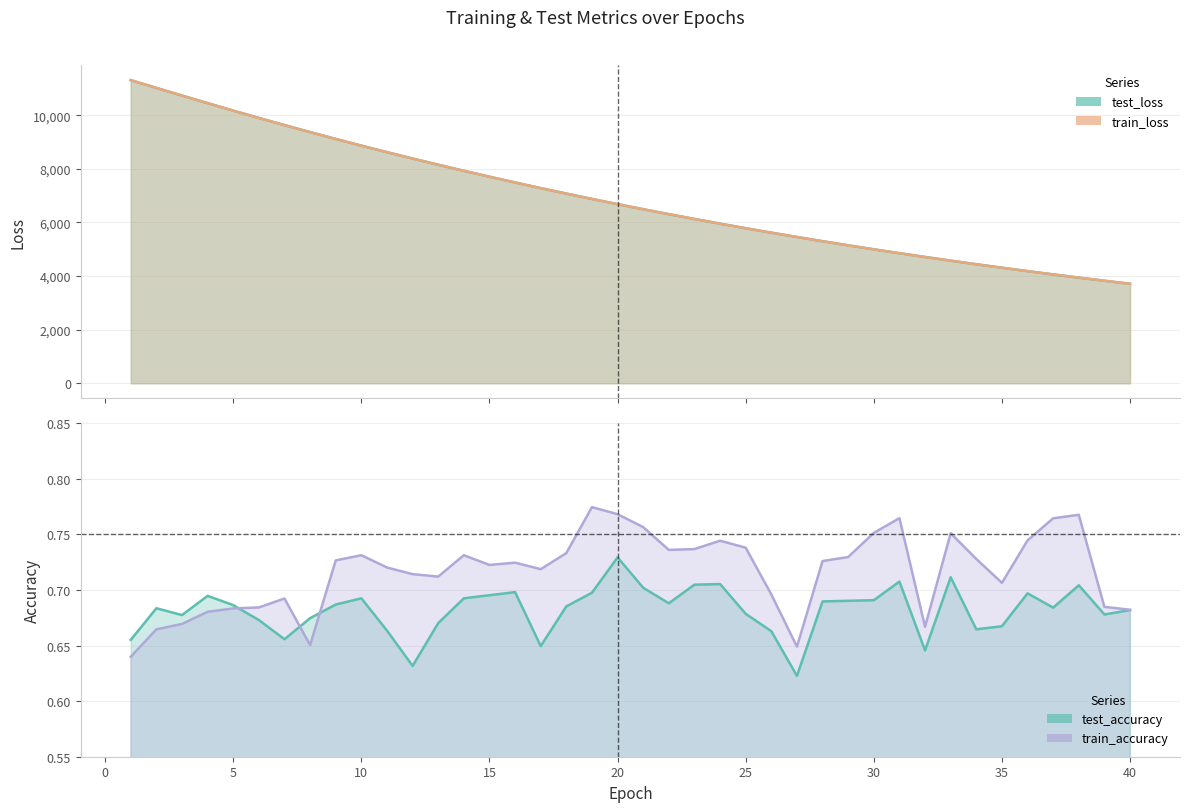

Reading right to left, extract all data points from this chart.

test_loss: 40=3710.9	39=3824.0	38=3940.1	37=4059.9	36=4183.1	35=4309.7	34=4439.5	33=4573.2	32=4711.0	31=4851.3	30=4996.4	29=5145.5	28=5298.5	27=5456.2	26=5617.3	25=5782.8	24=5953.1	23=6128.1	22=6307.5	21=6491.8	20=6680.9	19=6875.3	18=7074.9	17=7279.4	16=7489.1	15=7704.4	14=7924.5	13=8150.9	12=8382.6	11=8620.2	10=8863.4	9=9112.2	8=9368.2	7=9628.5	6=9896.3	5=10168.9	4=10448.0	3=10731.1	2=11016.9	1=11305.3
train_loss: 40=3710.6	39=3823.8	38=3939.8	37=4059.5	36=4182.8	35=4309.4	34=4439.4	33=4572.8	32=4710.6	31=4851.1	30=4996.1	29=5145.1	28=5298.1	27=5455.8	26=5617.0	25=5782.5	24=5952.8	23=6127.9	22=6307.3	21=6491.4	20=6680.5	19=6874.8	18=7074.3	17=7278.8	16=7488.6	15=7703.9	14=7924.1	13=8150.3	12=8381.9	11=8619.7	10=8863.0	9=9111.7	8=9367.7	7=9628.1	6=9895.9	5=10168.6	4=10447.8	3=10731.1	2=11017.2	1=11305.1
test_accuracy: 40=0.7	39=0.7	38=0.7	37=0.7	36=0.7	35=0.7	34=0.7	33=0.7	32=0.6	31=0.7	30=0.7	29=0.7	28=0.7	27=0.6	26=0.7	25=0.7	24=0.7	23=0.7	22=0.7	21=0.7	20=0.7	19=0.7	18=0.7	17=0.6	16=0.7	15=0.7	14=0.7	13=0.7	12=0.6	11=0.7	10=0.7	9=0.7	8=0.7	7=0.7	6=0.7	5=0.7	4=0.7	3=0.7	2=0.7	1=0.7
train_accuracy: 40=0.7	39=0.7	38=0.8	37=0.8	36=0.7	35=0.7	34=0.7	33=0.8	32=0.7	31=0.8	30=0.8	29=0.7	28=0.7	27=0.6	26=0.7	25=0.7	24=0.7	23=0.7	22=0.7	21=0.8	20=0.8	19=0.8	18=0.7	17=0.7	16=0.7	15=0.7	14=0.7	13=0.7	12=0.7	11=0.7	10=0.7	9=0.7	8=0.7	7=0.7	6=0.7	5=0.7	4=0.7	3=0.7	2=0.7	1=0.6